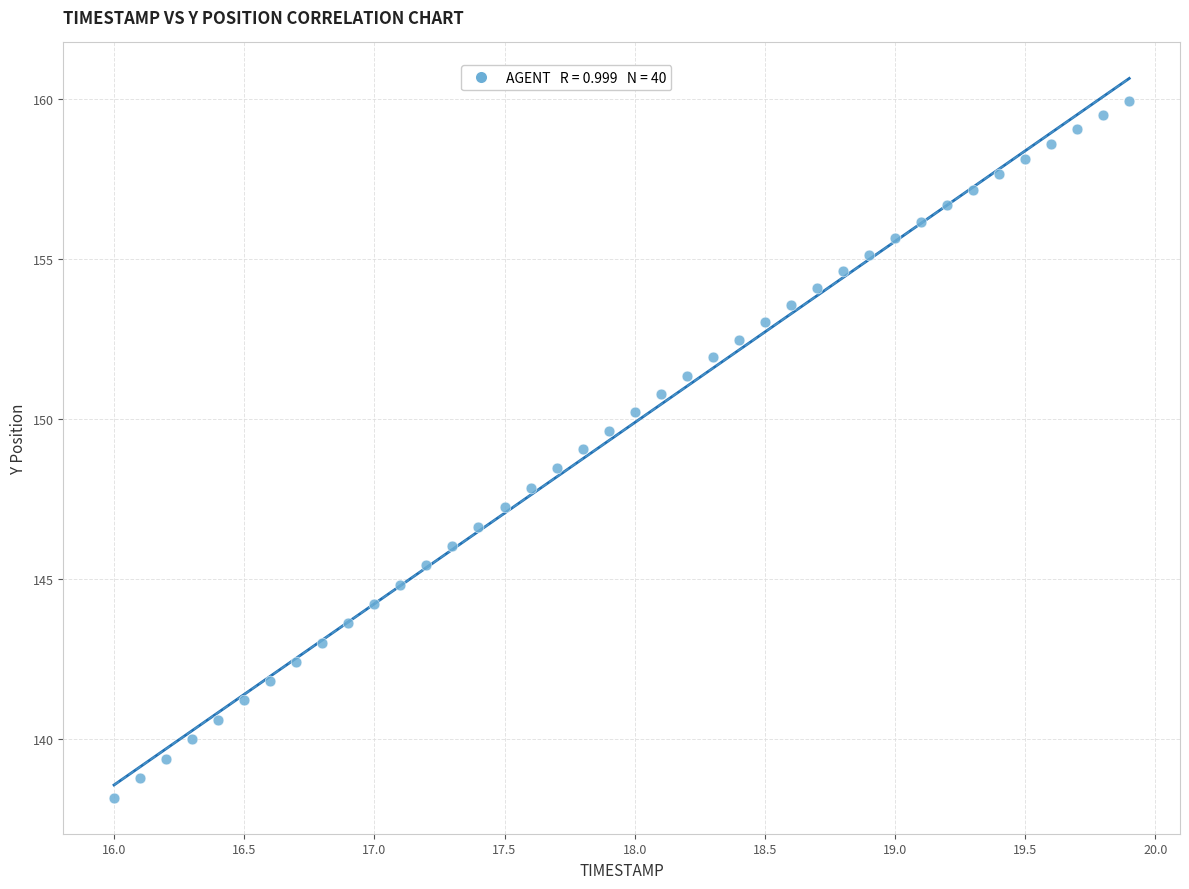

What is the range of Y values (max minus min)?

21.8